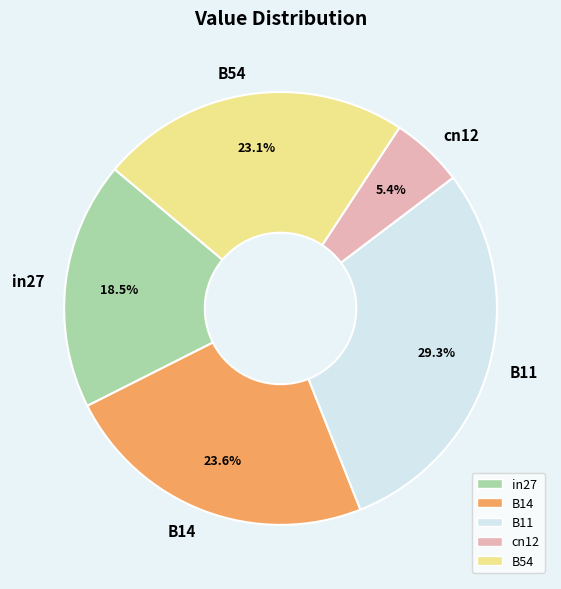

To the nearest percent, what is the combined percentage of in27 and B54?

42%